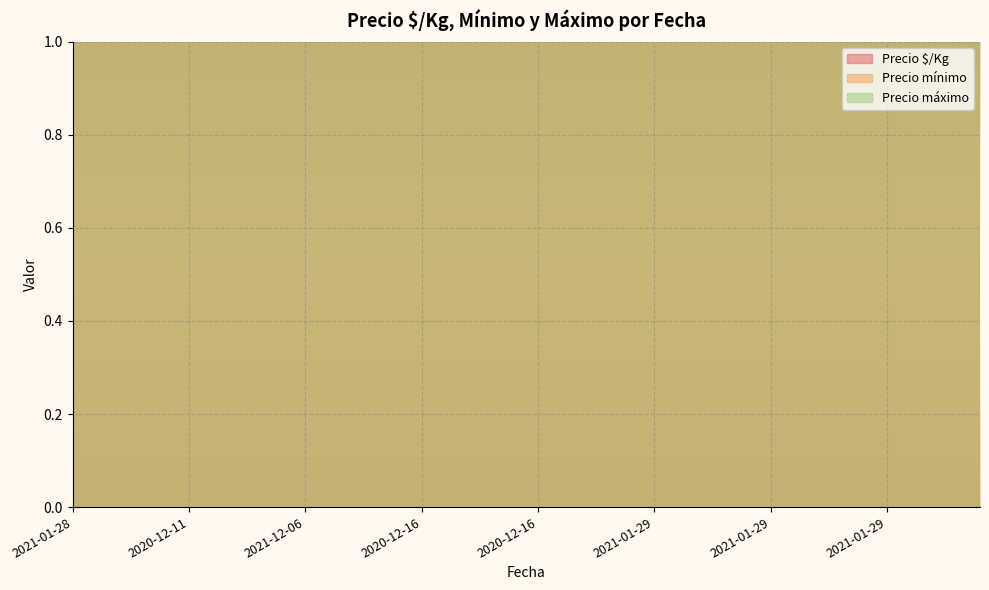

List the series in order of their peak value, lowest first.

Precio $/Kg, Precio mínimo, Precio máximo